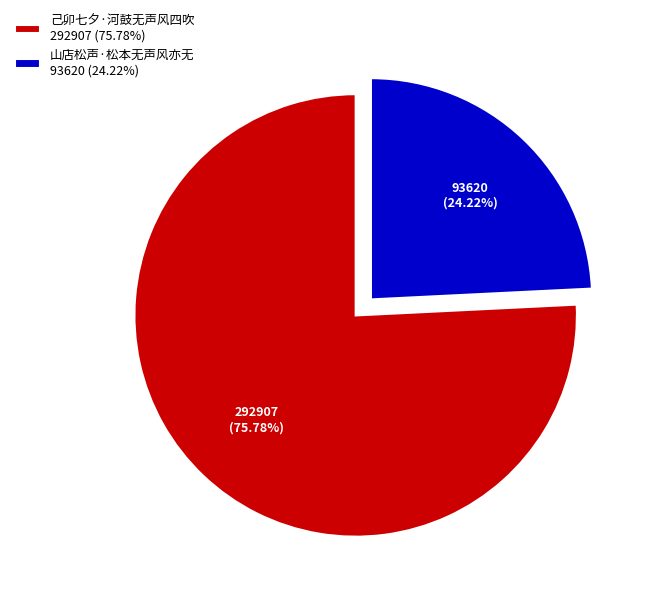

Which category has the biggest portion of the pie?

己卯七夕·河鼓无声风四吹